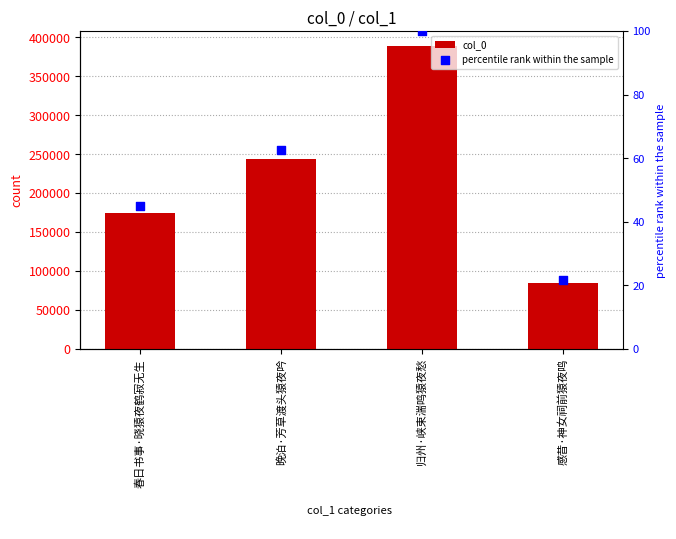

What is the total value across all series at 归州·峡束湍鸣猿夜愁?

388750.0